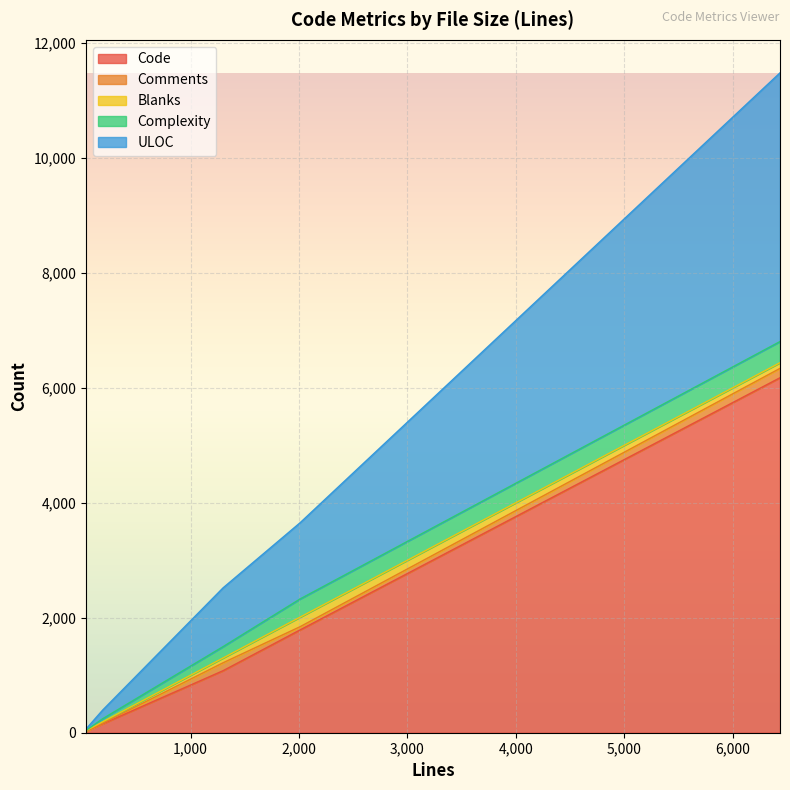

At which label does Comments reach its peak?

6435